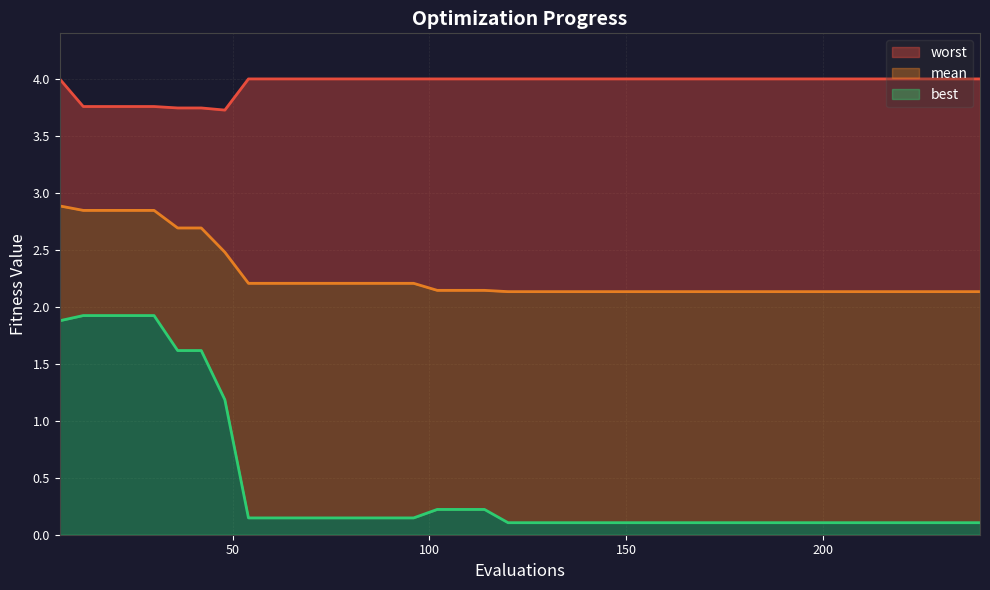

At which label is best closest to 1?

48